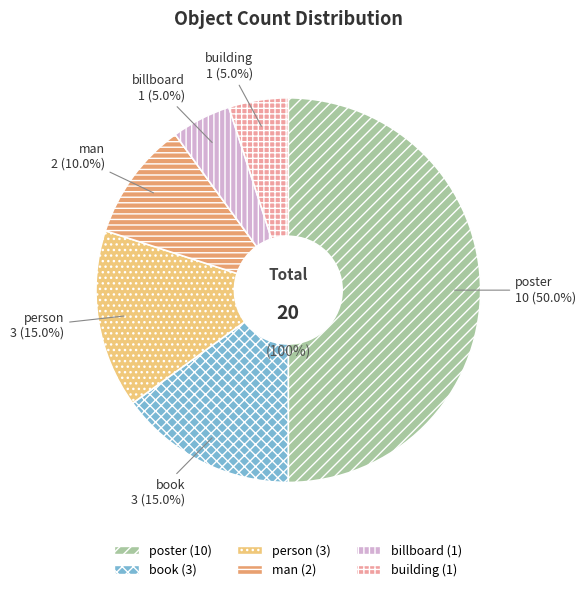

How much of the chart is everything except billboard?

95.0%